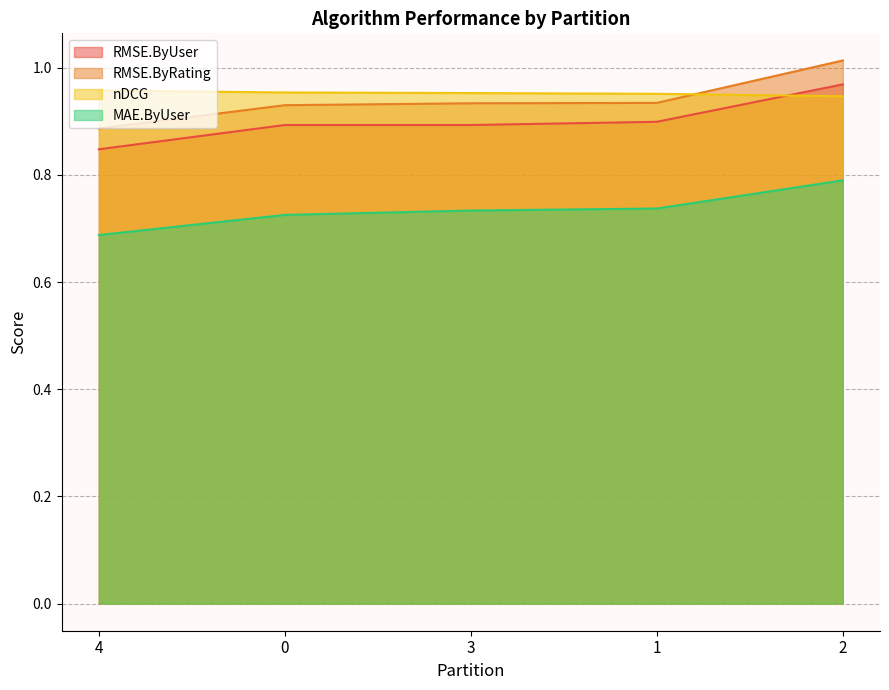

Rank the categories by RMSE.ByRating value from highest to lowest.

2, 1, 3, 0, 4